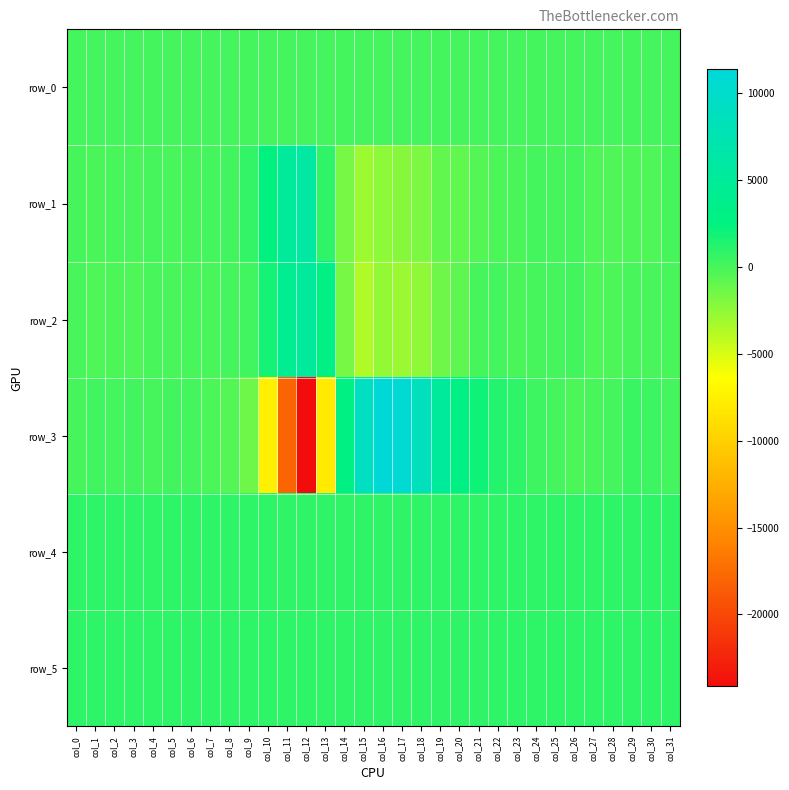

The row_3 series shows 2489.3 at col_19. True or false?

False